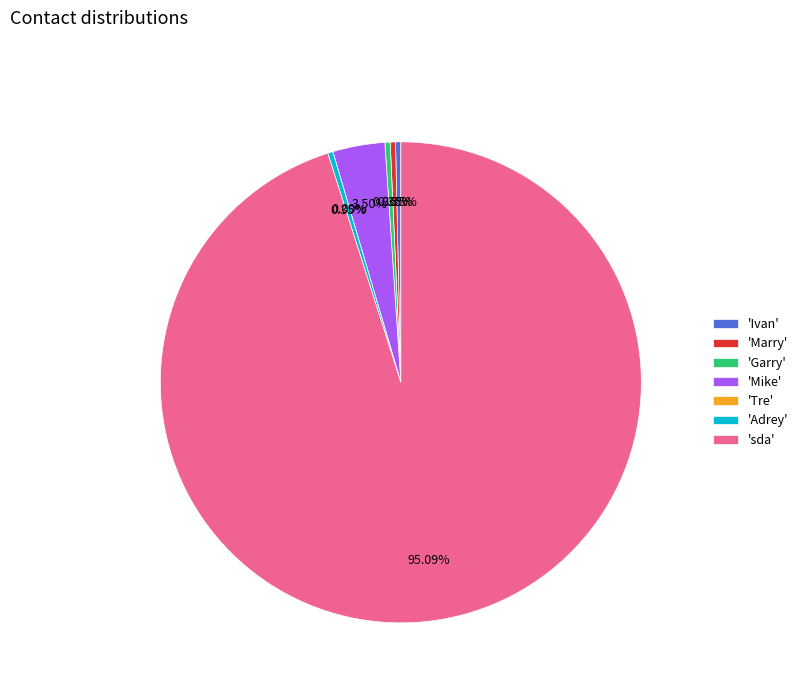

How many segments does this pie chart have?

7